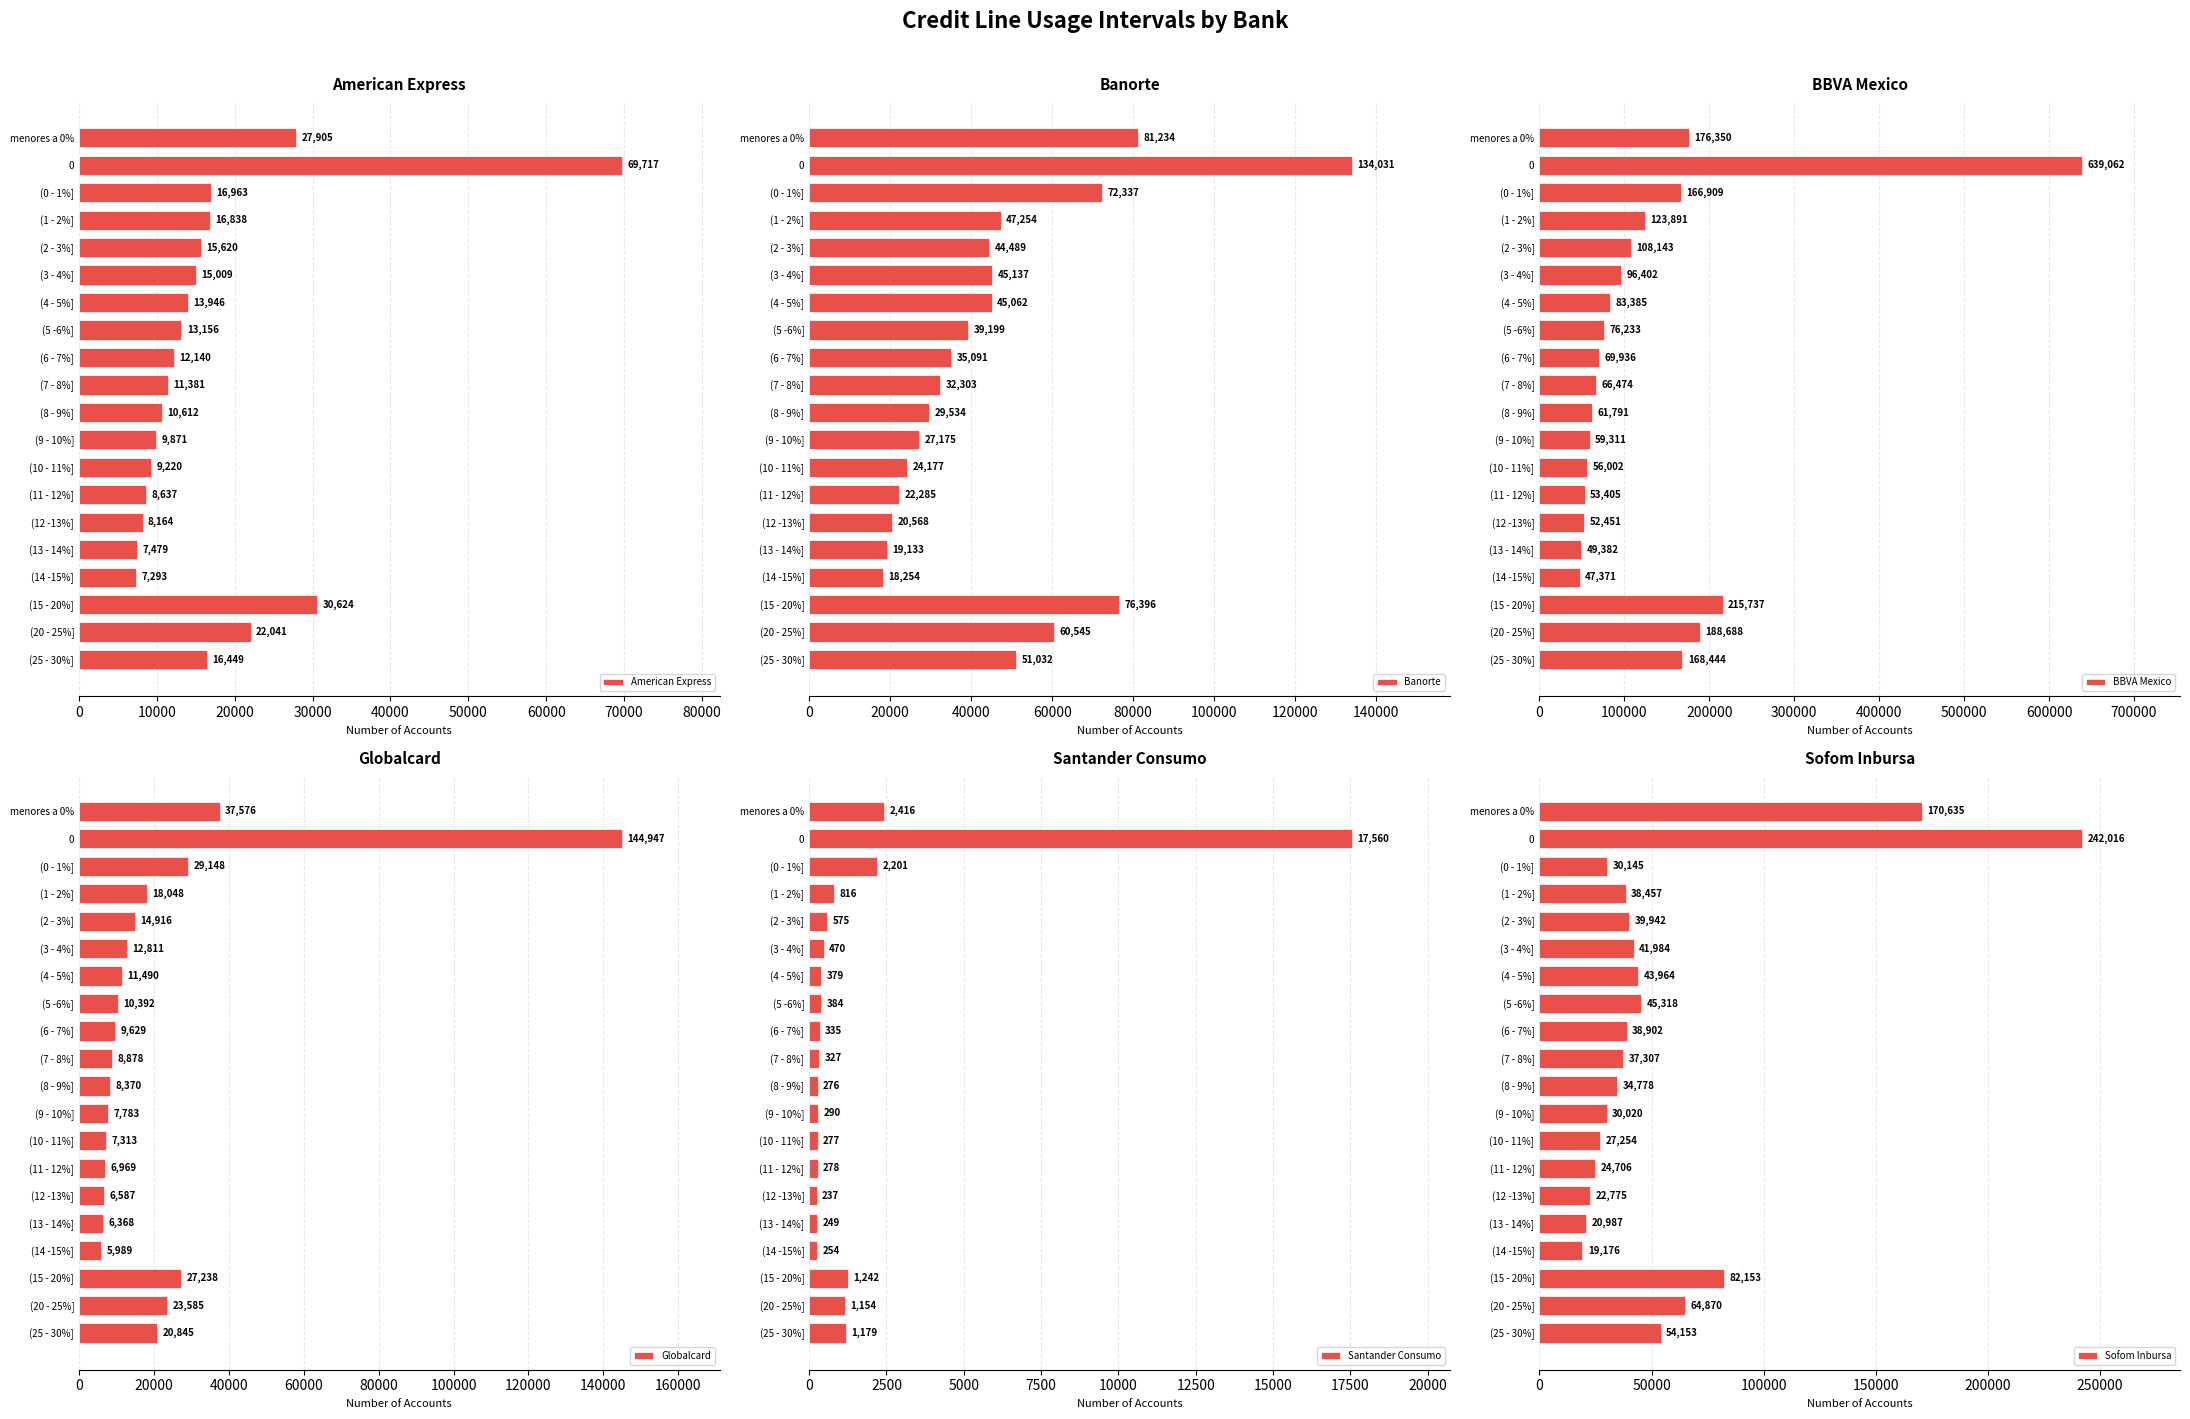

How many values in the Banorte series exceed 44489?

9